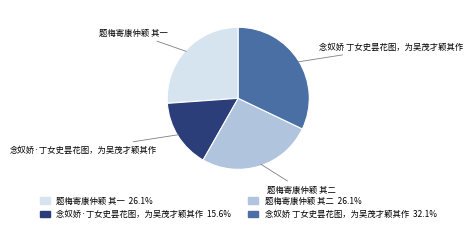

Between 念奴娇·丁女史昙花图，为吴茂才颖其作 and 题梅寄康仲颖 其一, which is larger?

题梅寄康仲颖 其一